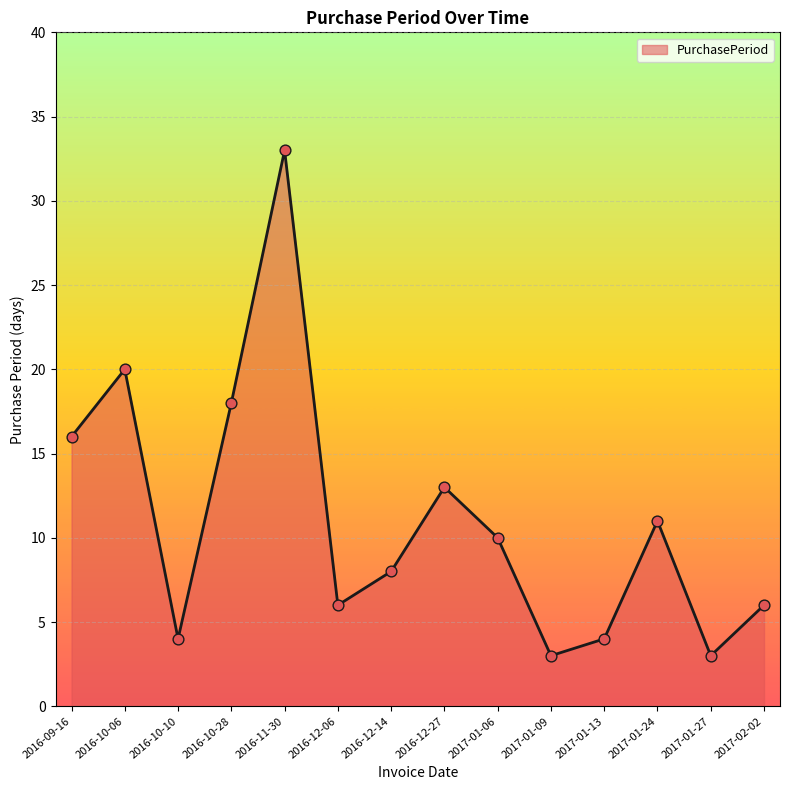

Between 2016-12-06 and 2017-02-02, which is larger?

2016-12-06